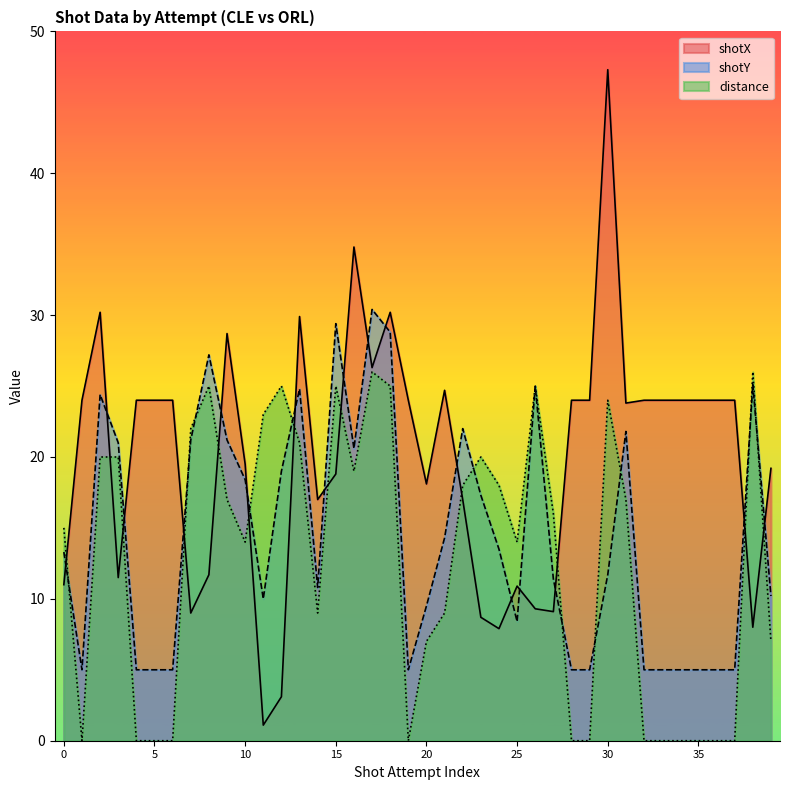

How many categories are shown in the chart?

40